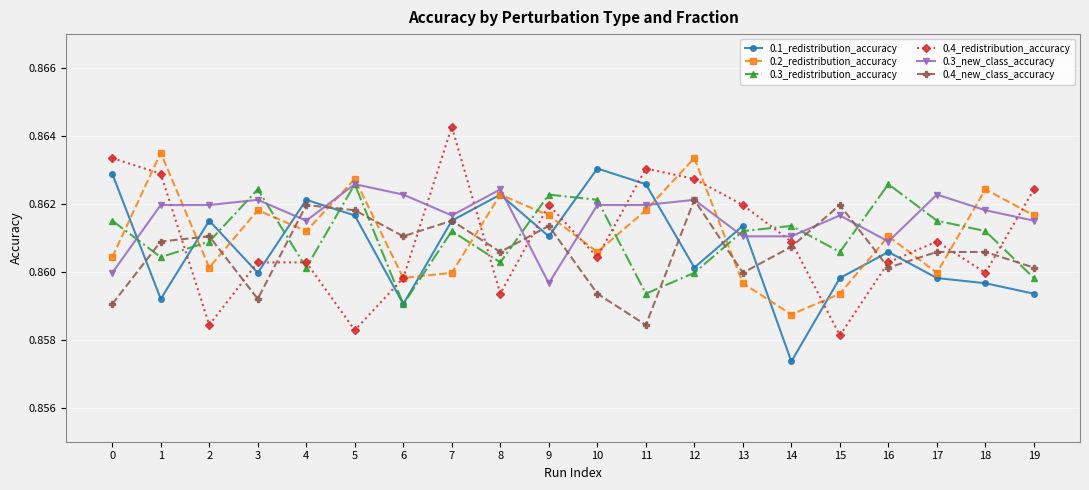

How many 0.1_redistribution_accuracy values are between 0 and 1?

20